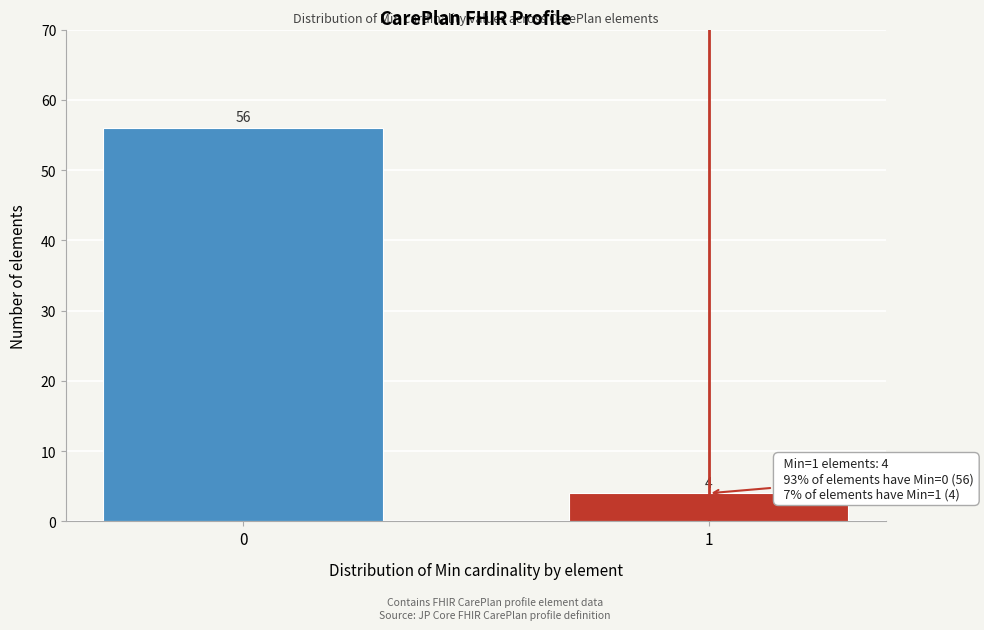

Reading left to right, what are all the values shown in this chart?

0=56	1=4